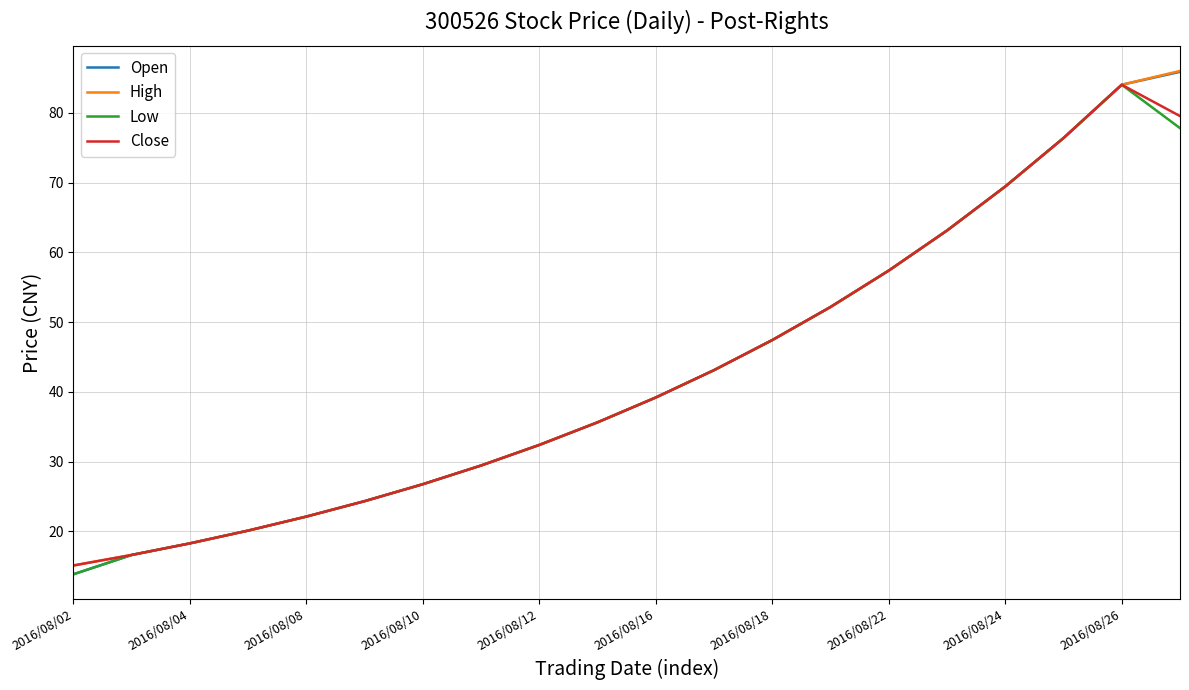

What is the greatest value displayed?

86.0